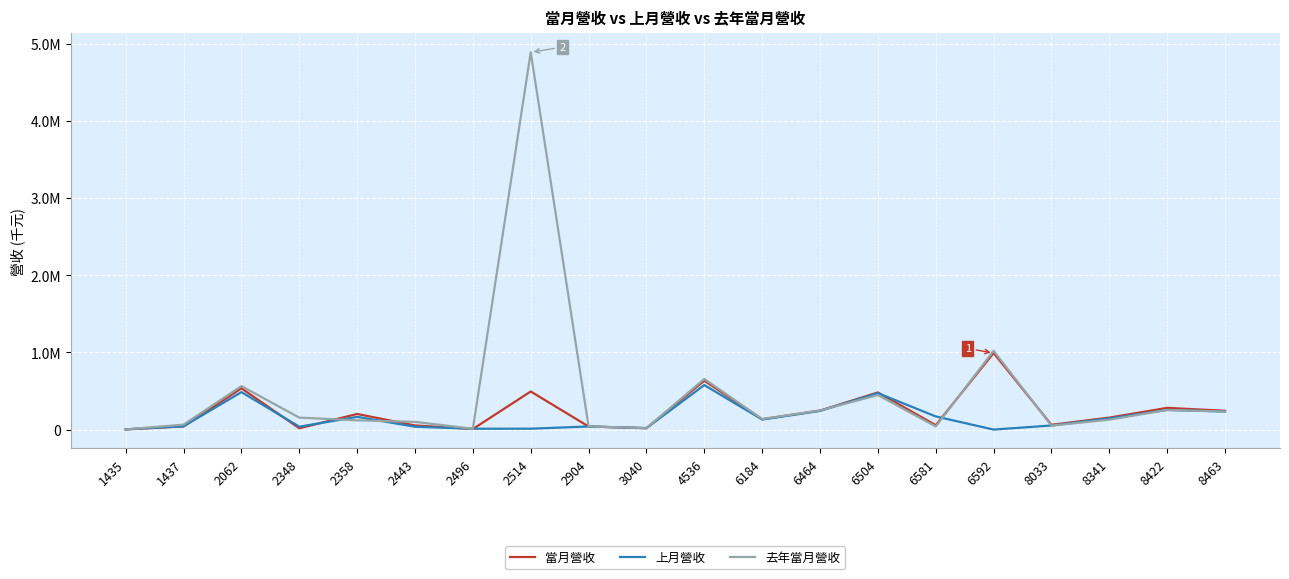

Which series has the largest total across all categories?

去年當月營收